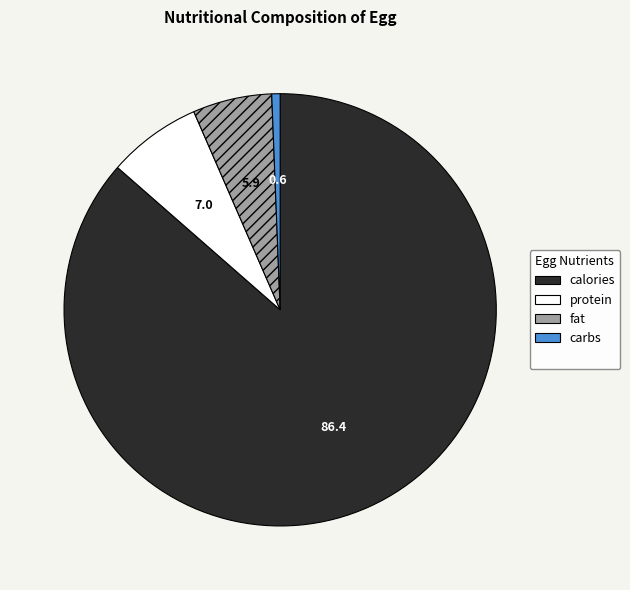

How many slices are in this pie chart?

4